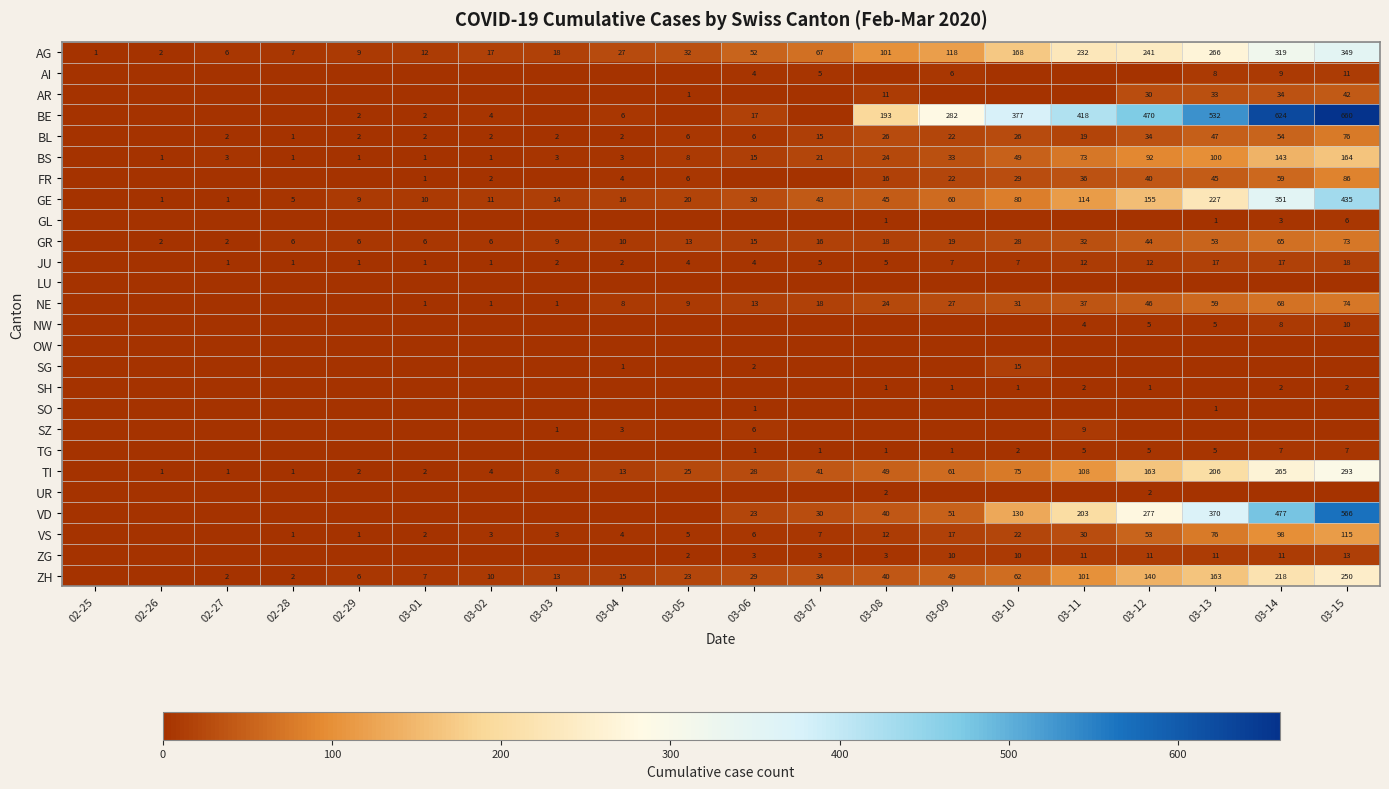

The GR series shows 6 at 03-01. True or false?

True